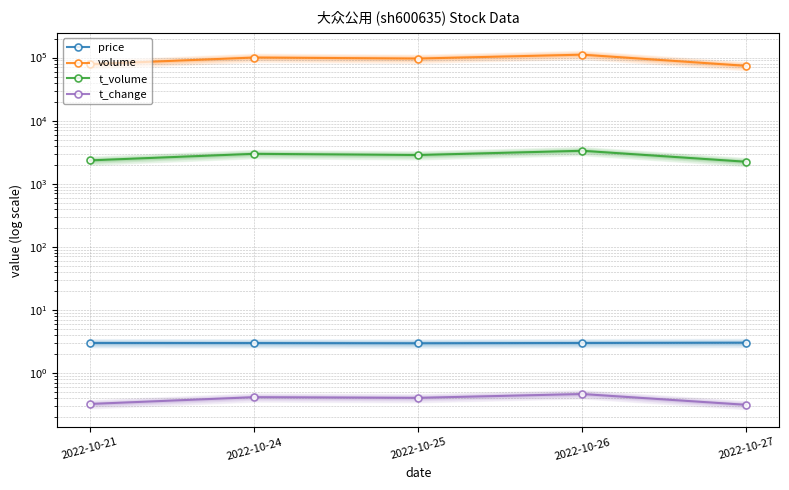

The t_change series shows 0.6 at 2022-10-24. True or false?

False